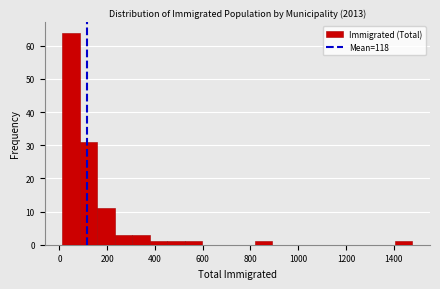

Read against the x-axis, roughly where is the centre of the tallest bar?

40